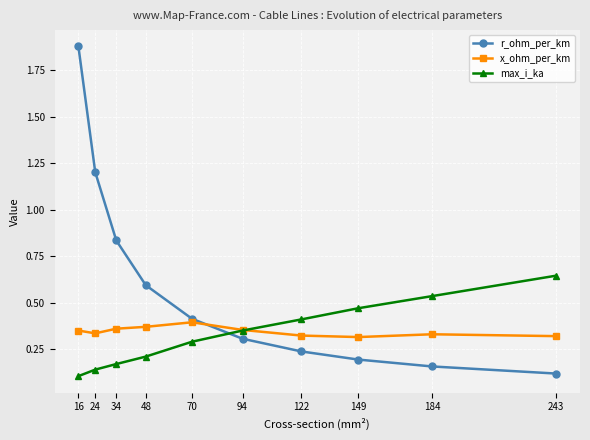

Which series has the largest total across all categories?

r_ohm_per_km